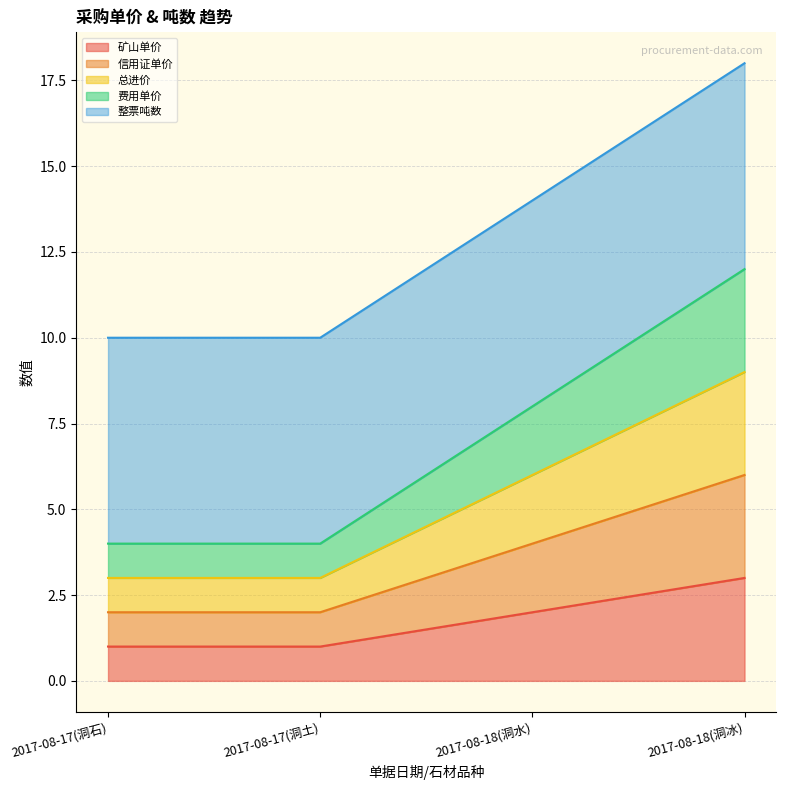

Which series has the widest spread of values?

费用单价